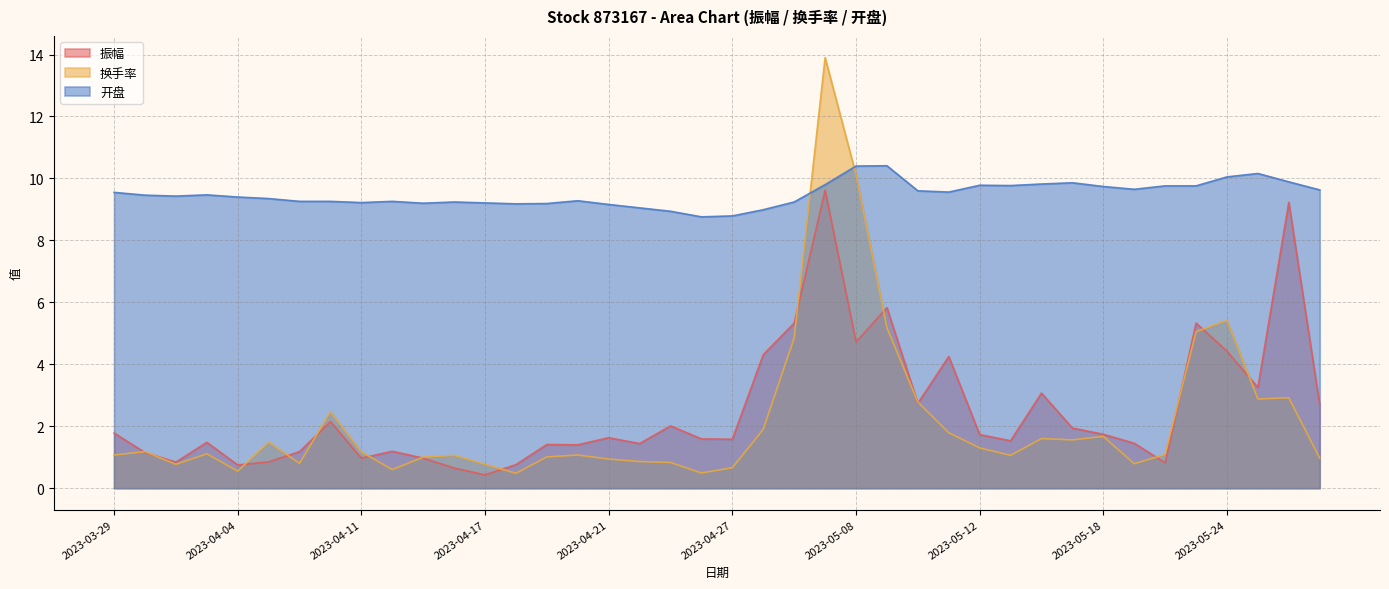

At how many categories does at least one series exceed 2?

40